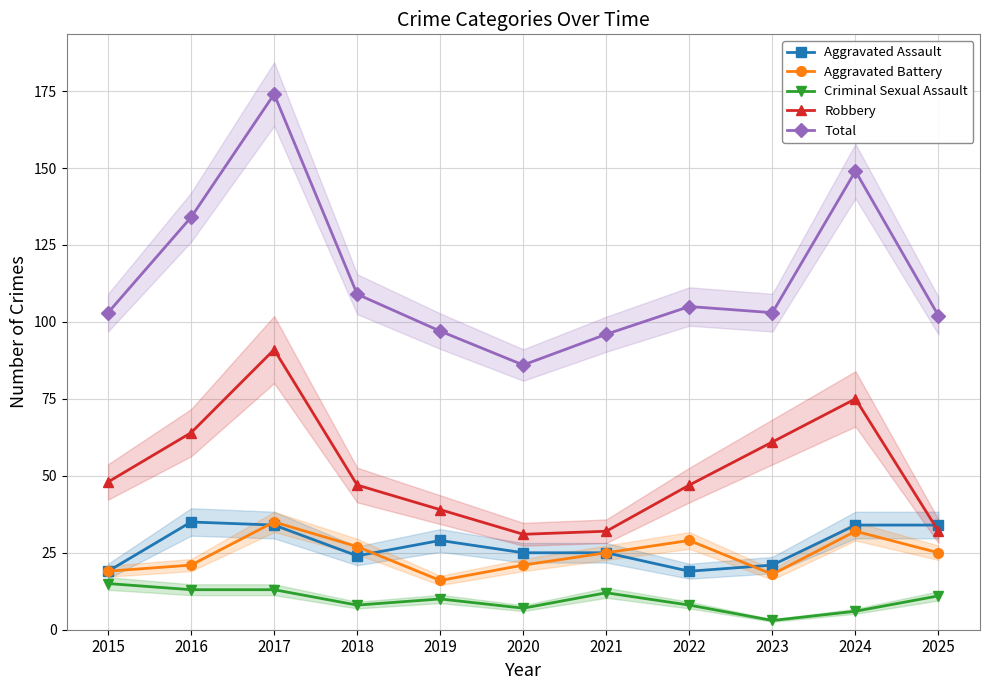

Rank the series by their maximum value, from highest to lowest.

Total, Robbery, Aggravated Assault, Aggravated Battery, Criminal Sexual Assault